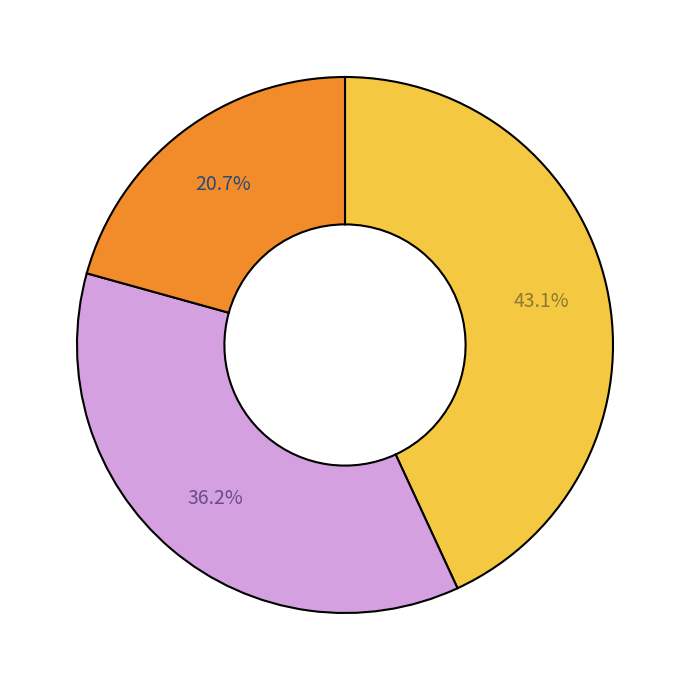

Is there any slice that represents more than half of the pie?

No